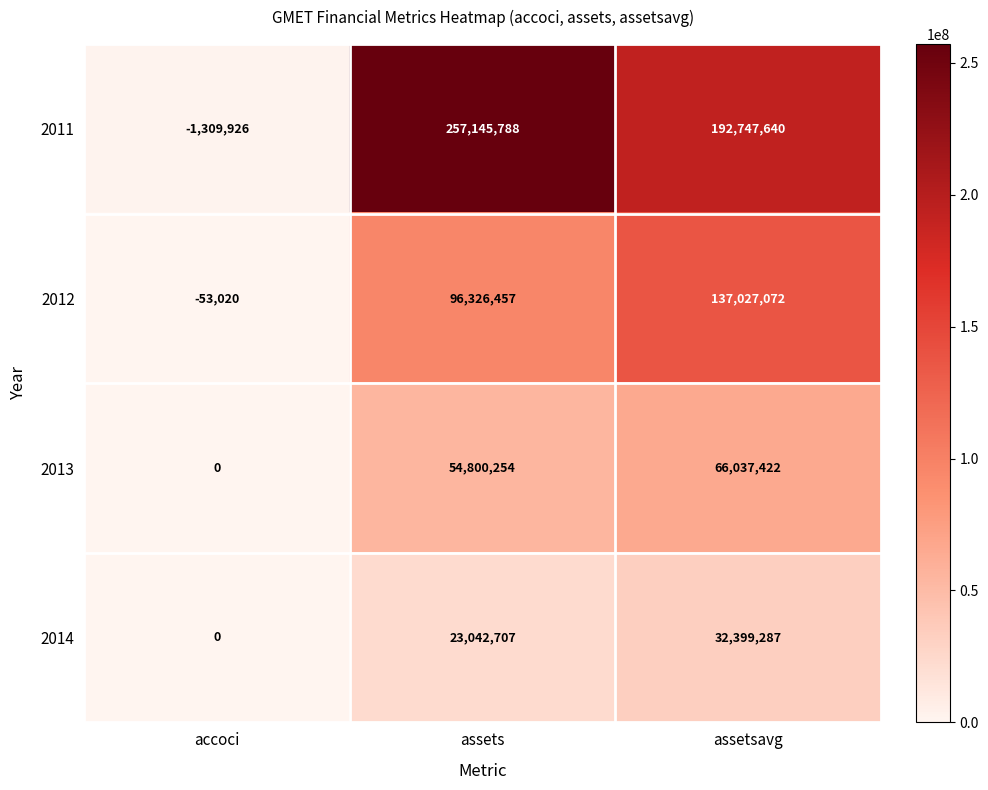

What is the greatest value displayed?

257145788